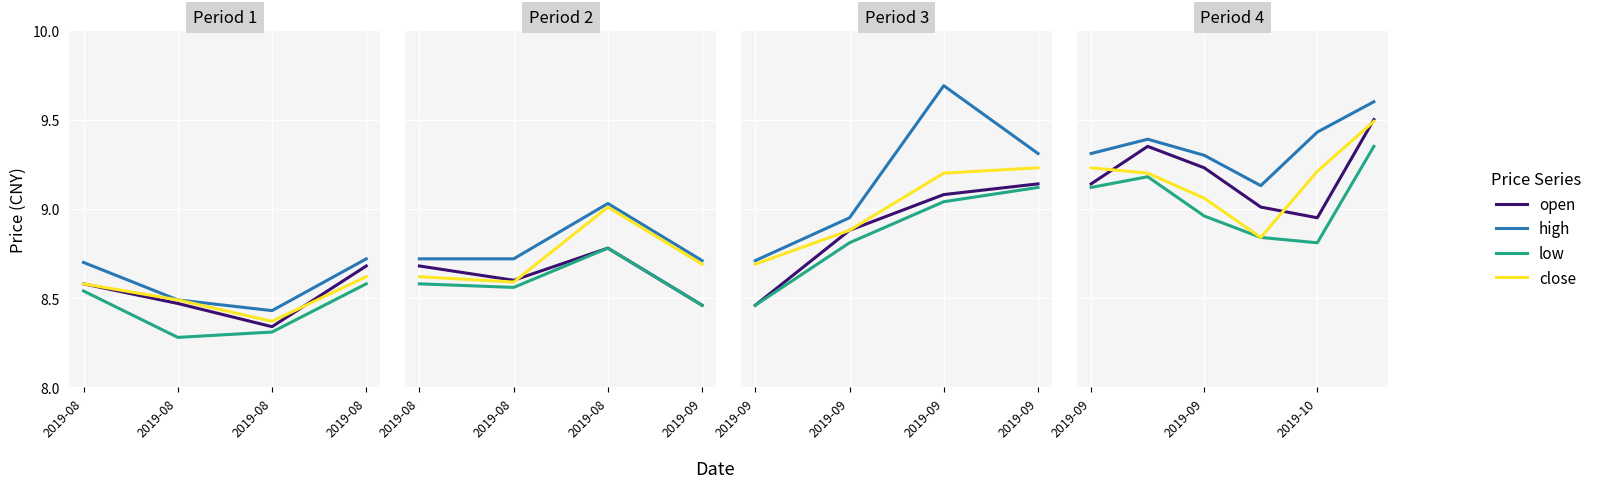

How many data points does each series have?

6